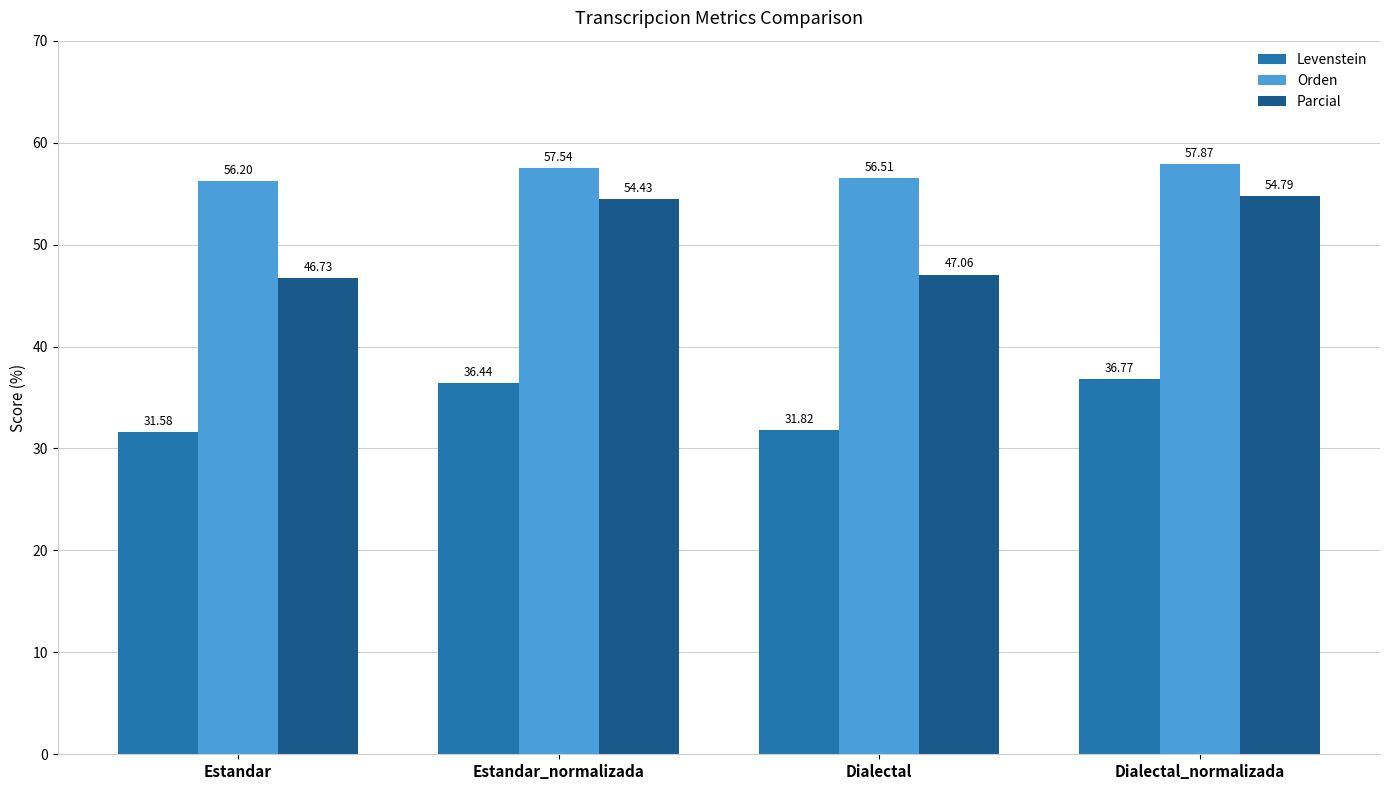

The value of Levenstein at Dialectal_normalizada is 36.8. True or false?

True